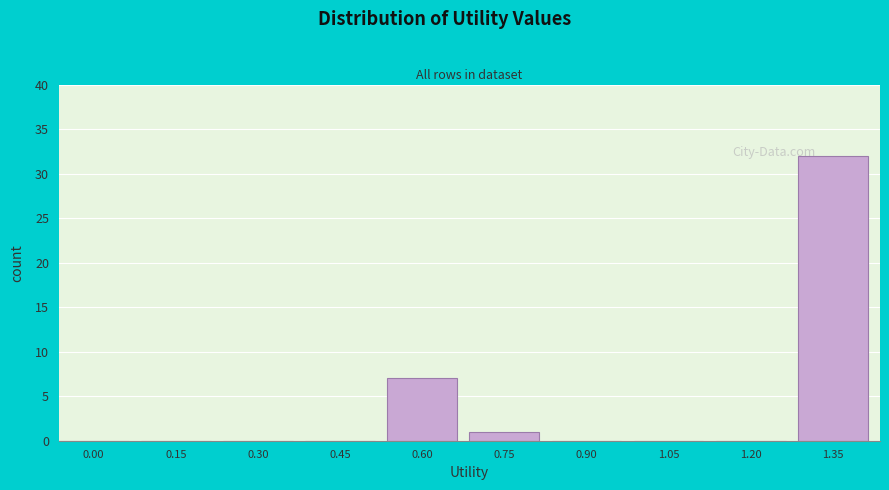

Reading right to left, what are all the values shown in this chart?

1.35=32	1.20=0	1.05=0	0.90=0	0.75=1	0.60=7	0.45=0	0.30=0	0.15=0	0.00=0